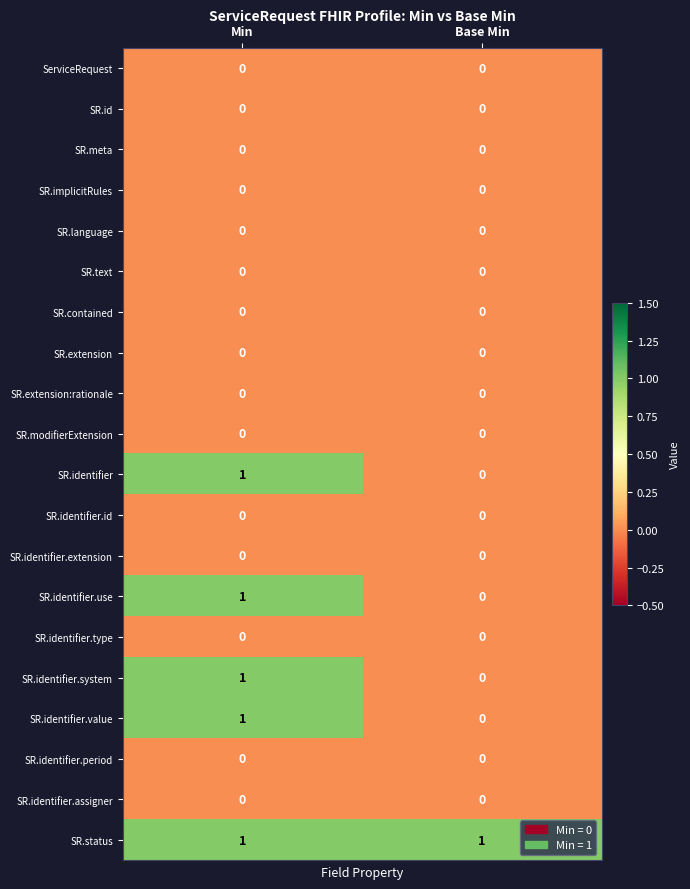

The SR.status series shows 1 at Base Min. True or false?

True